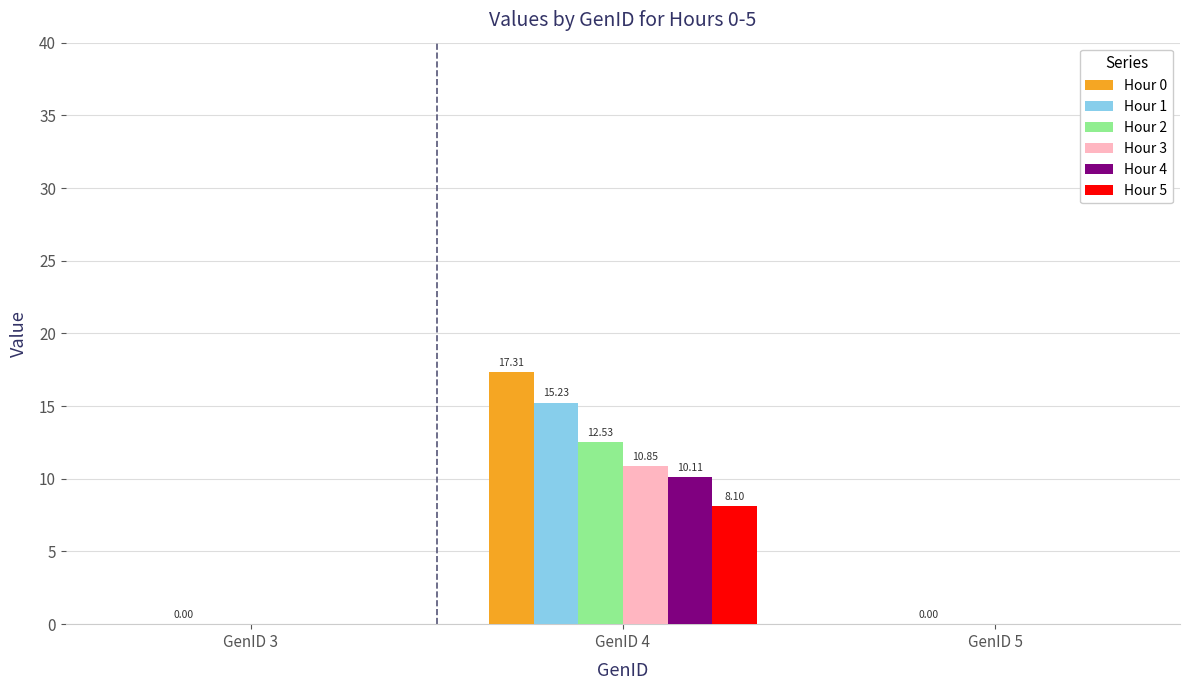

True or false: Hour 0 has a value of 8.9 at GenID 5.

False